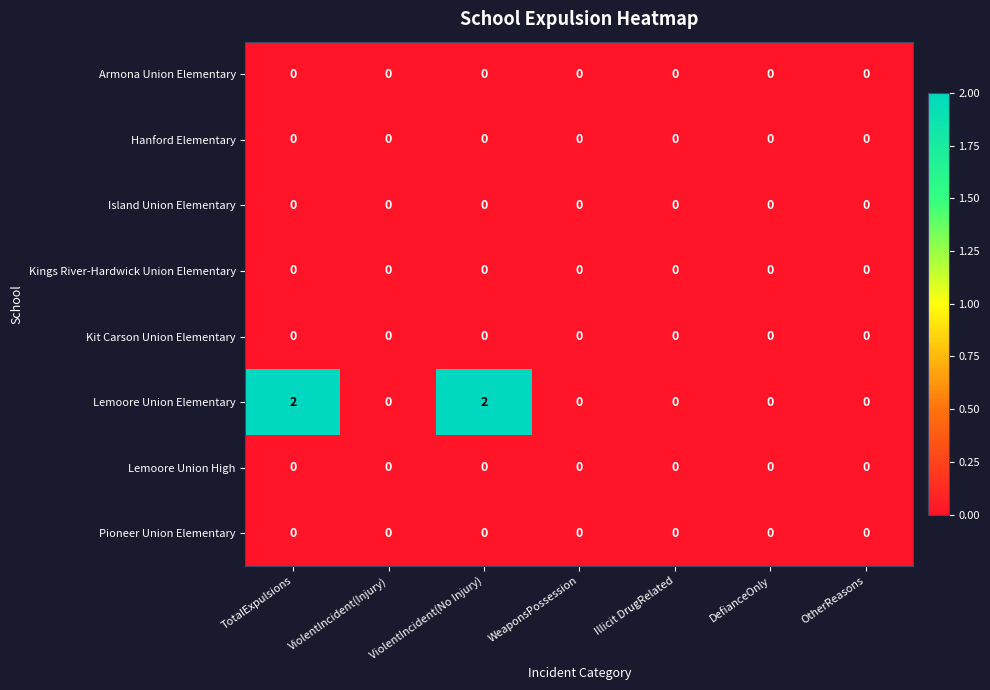

Is it true that Lemoore Union High equals 0 at ViolentIncident(Injury)?

True